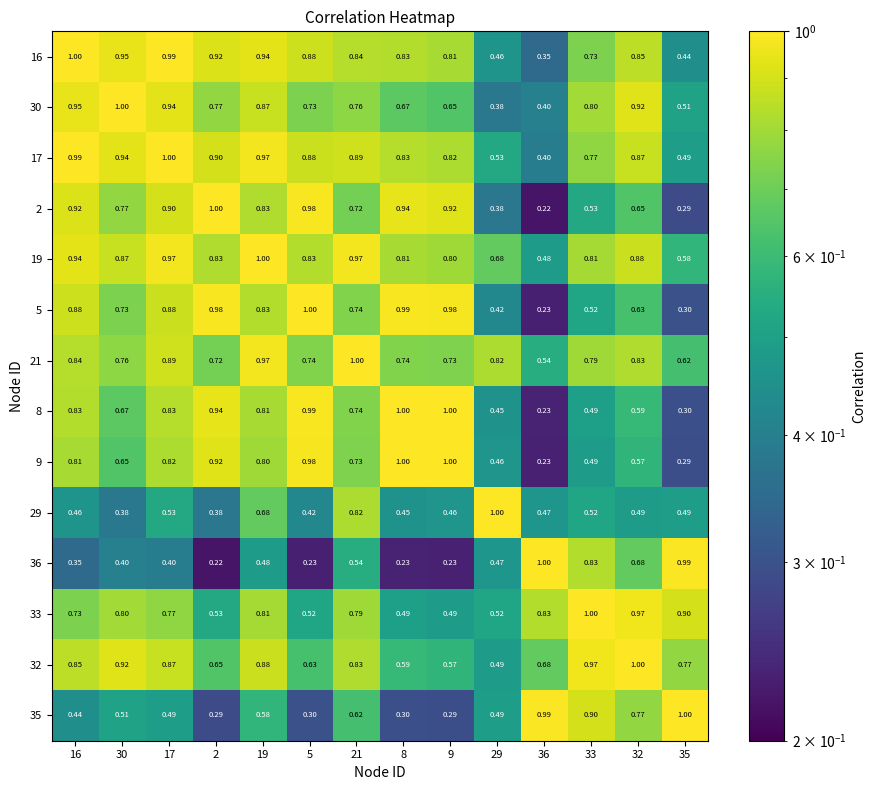

Is the value of 5 at 2 greater than the value of 35 at 35?

No